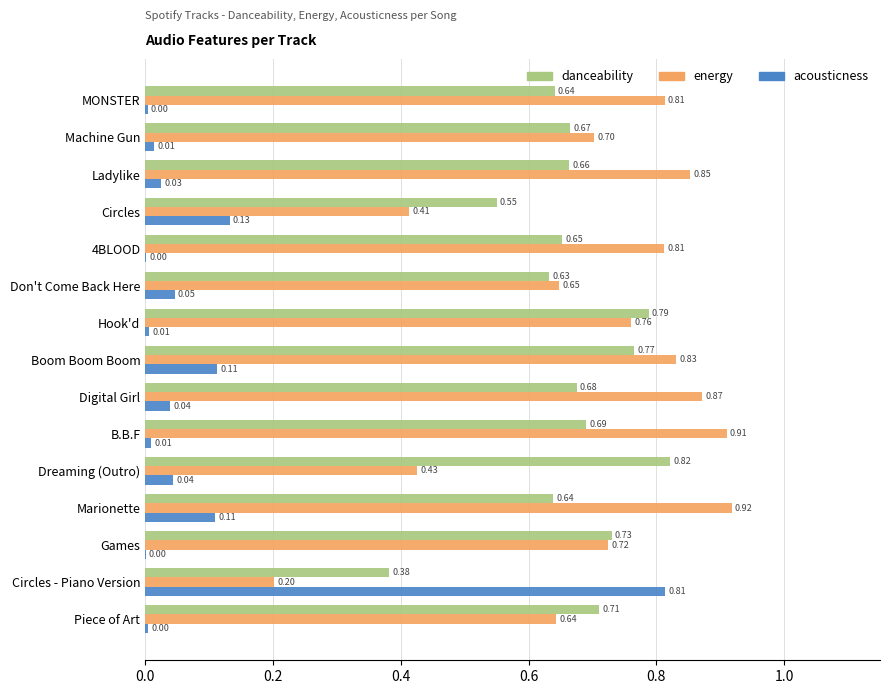

Between Hook'd and Circles - Piano Version, which series saw the biggest shift?

acousticness